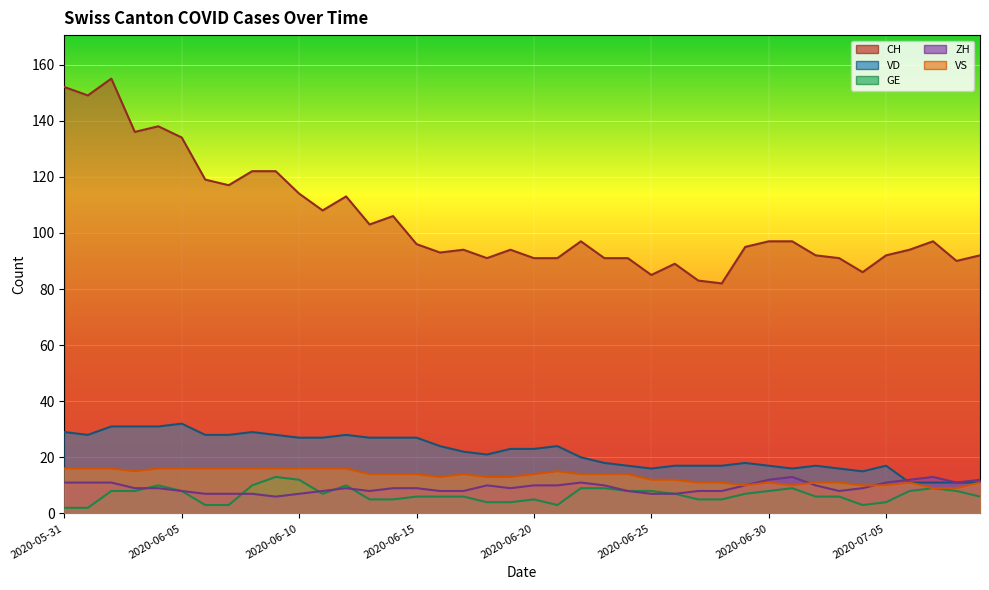

What is the minimum value shown in the chart?

2